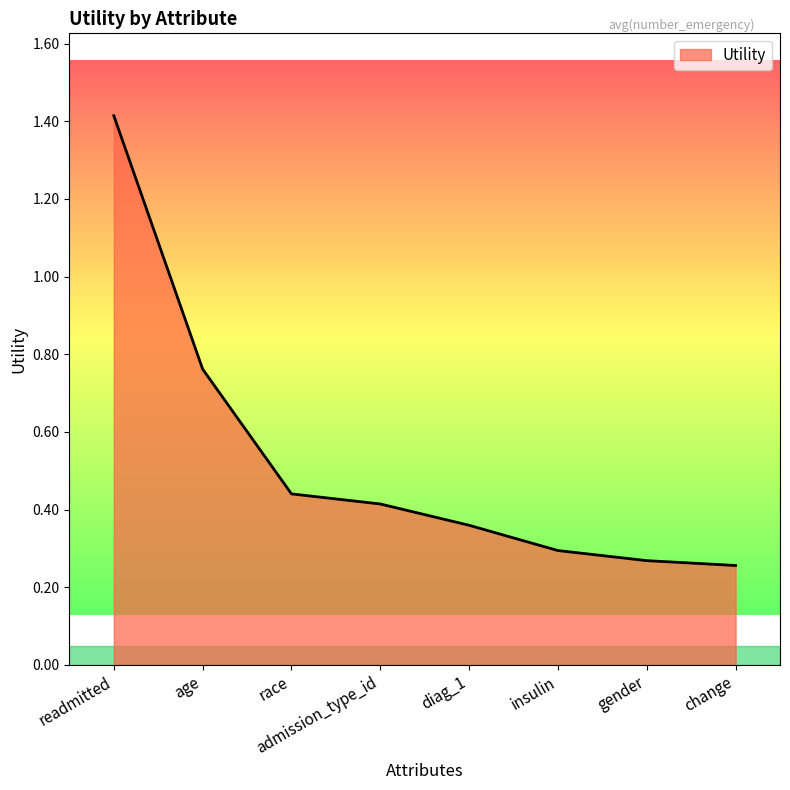

What is the difference between the maximum and minimum values?

1.2